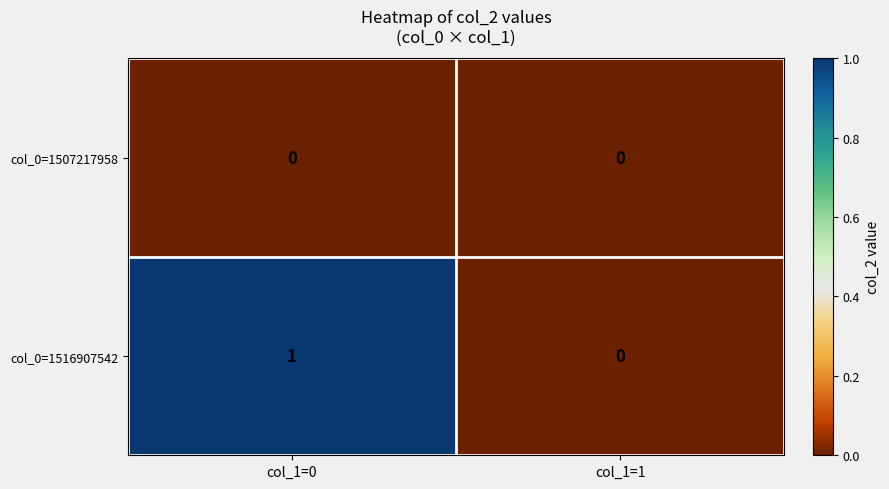

List the series in order of their overall mean, lowest first.

col_0=1507217958, col_0=1516907542